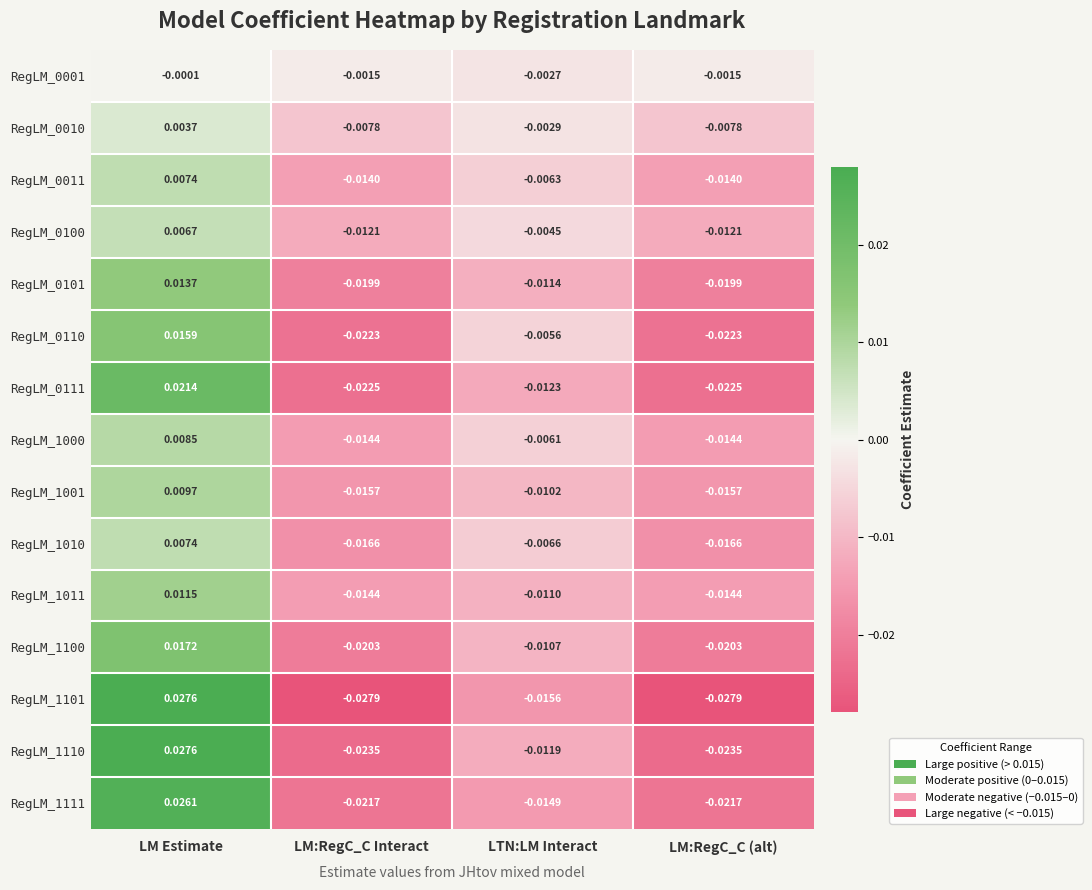

At which label does RegLM_1001 first exceed 0?

LM Estimate